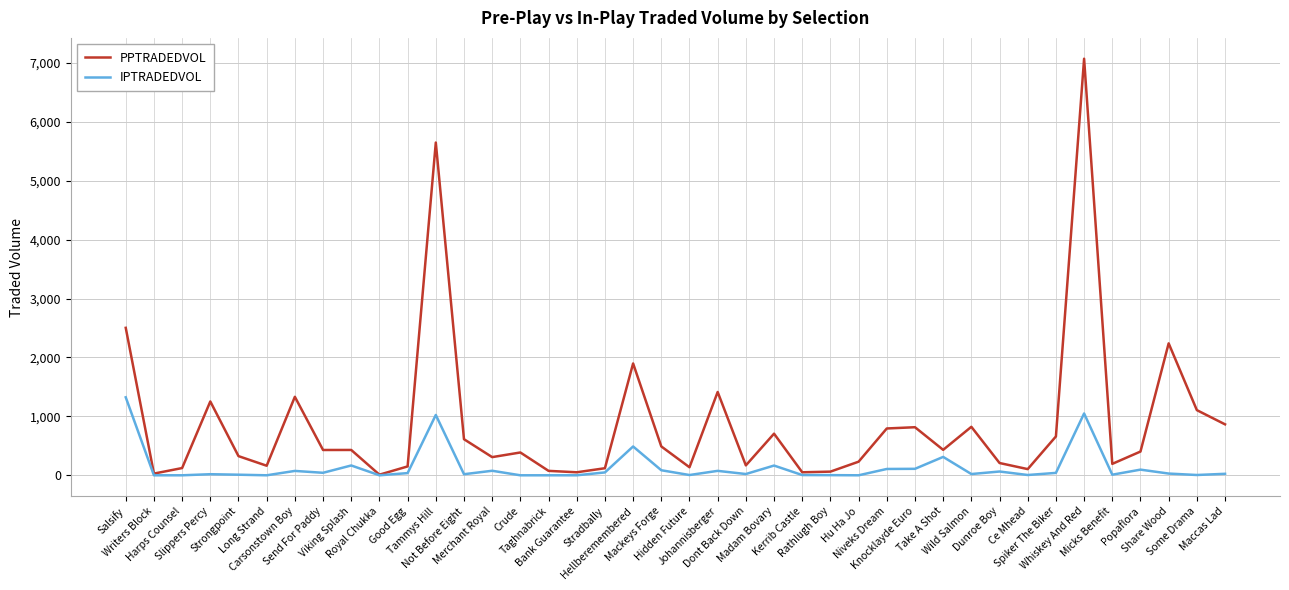

True or false: PPTRADEDVOL has more than 0 interior local peaks.

True